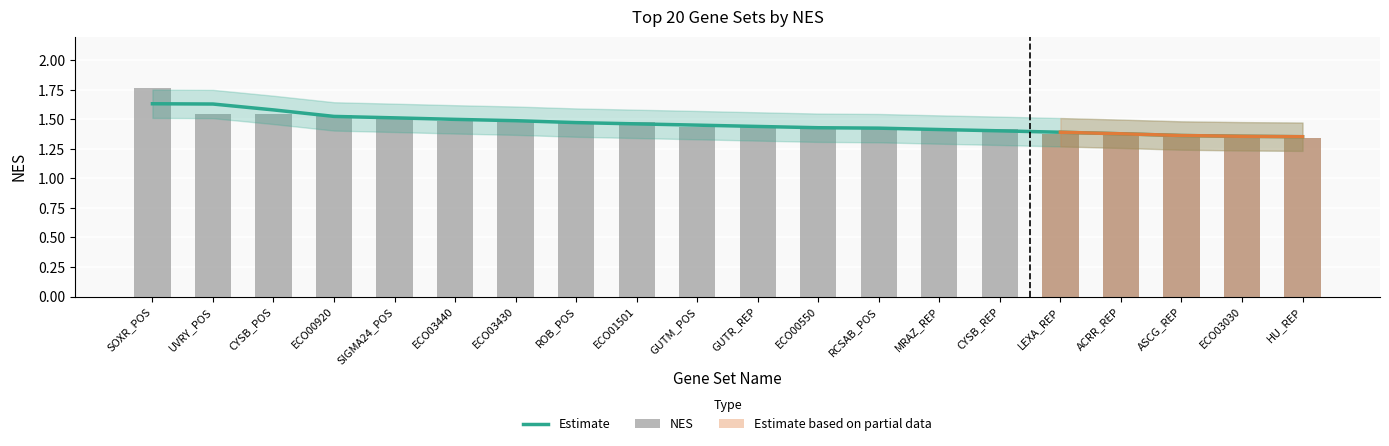

What is the sum of all values?

29.2